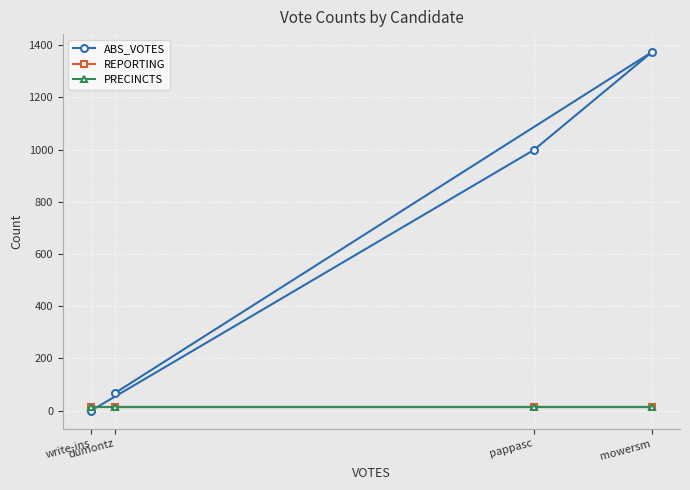

What is the approximate value of REPORTING at dumontz?

15